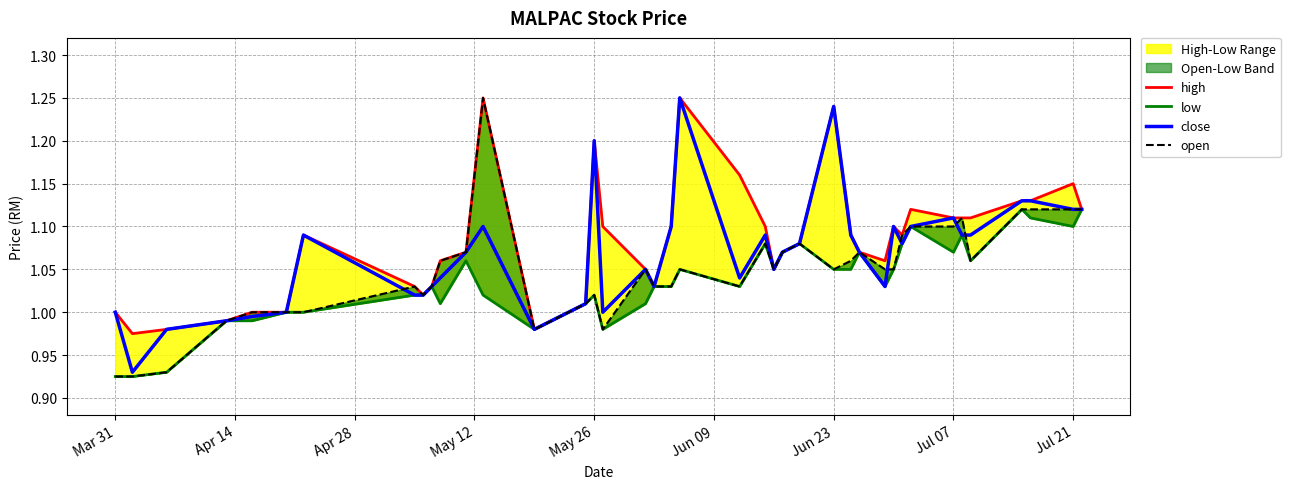

What is the difference between the maximum and minimum values in the open series?

0.3